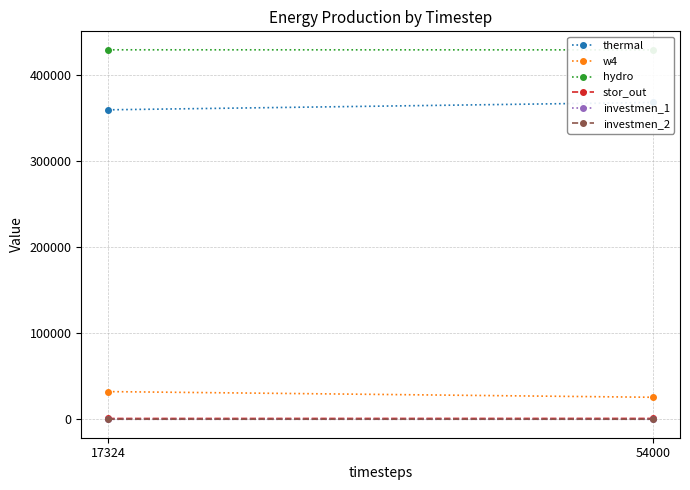

Rank the categories by w4 value from lowest to highest.

54000, 17324